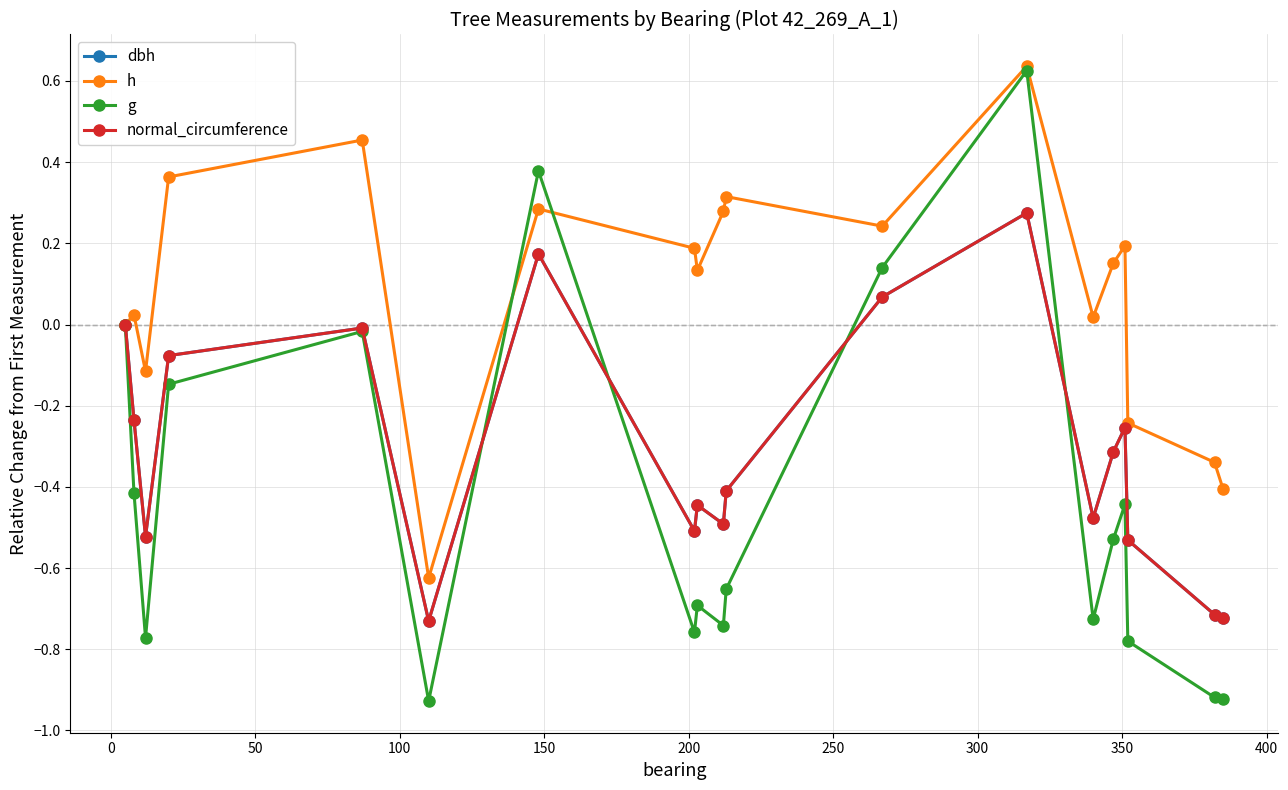

How many interior local peaks does the h series have?

6